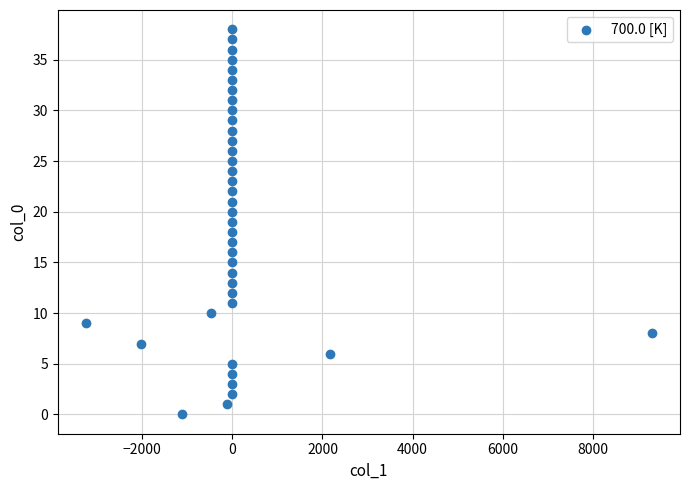

What is the range of Y values (max minus min)?

38